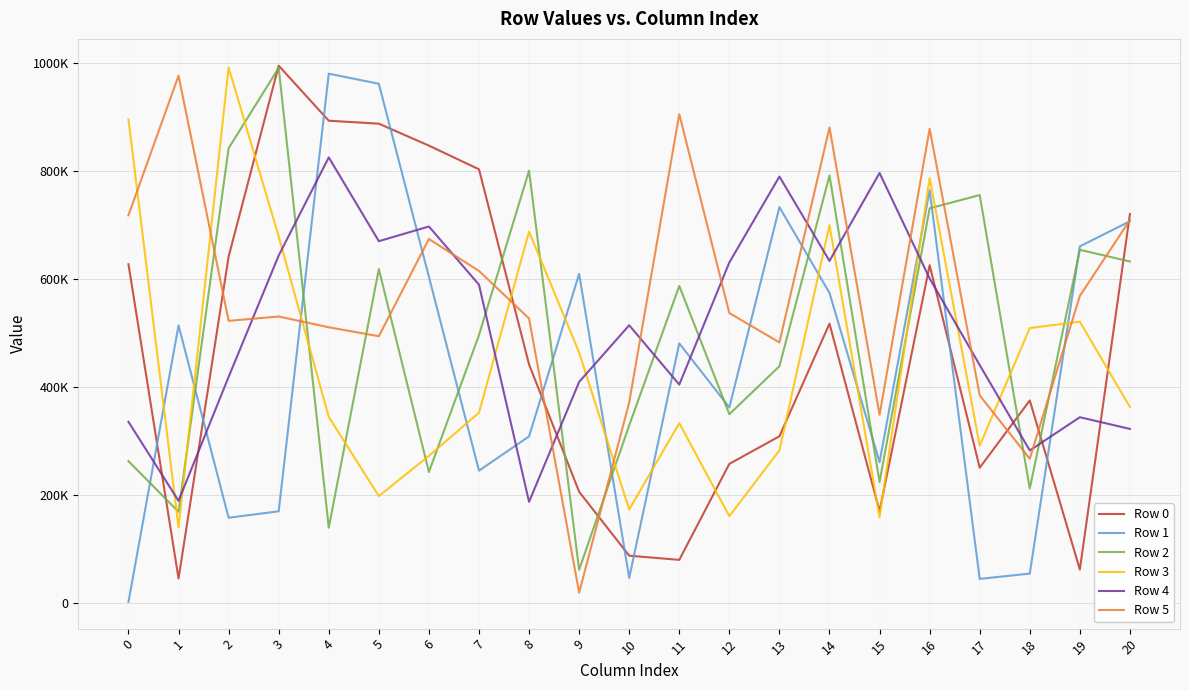

Does the chart display data point markers on the line(s)?

No